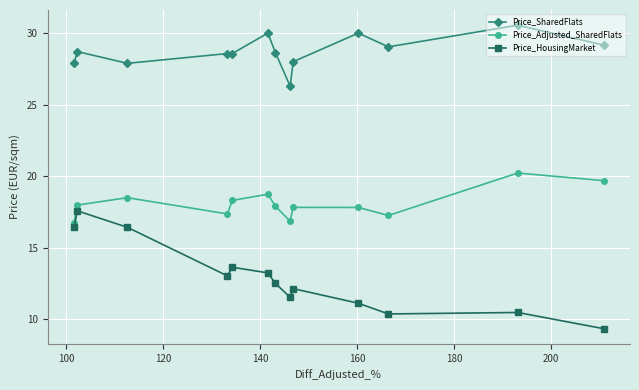

What is the difference between the second highest and second lowest values in the Price_SharedFlats series?

2.1